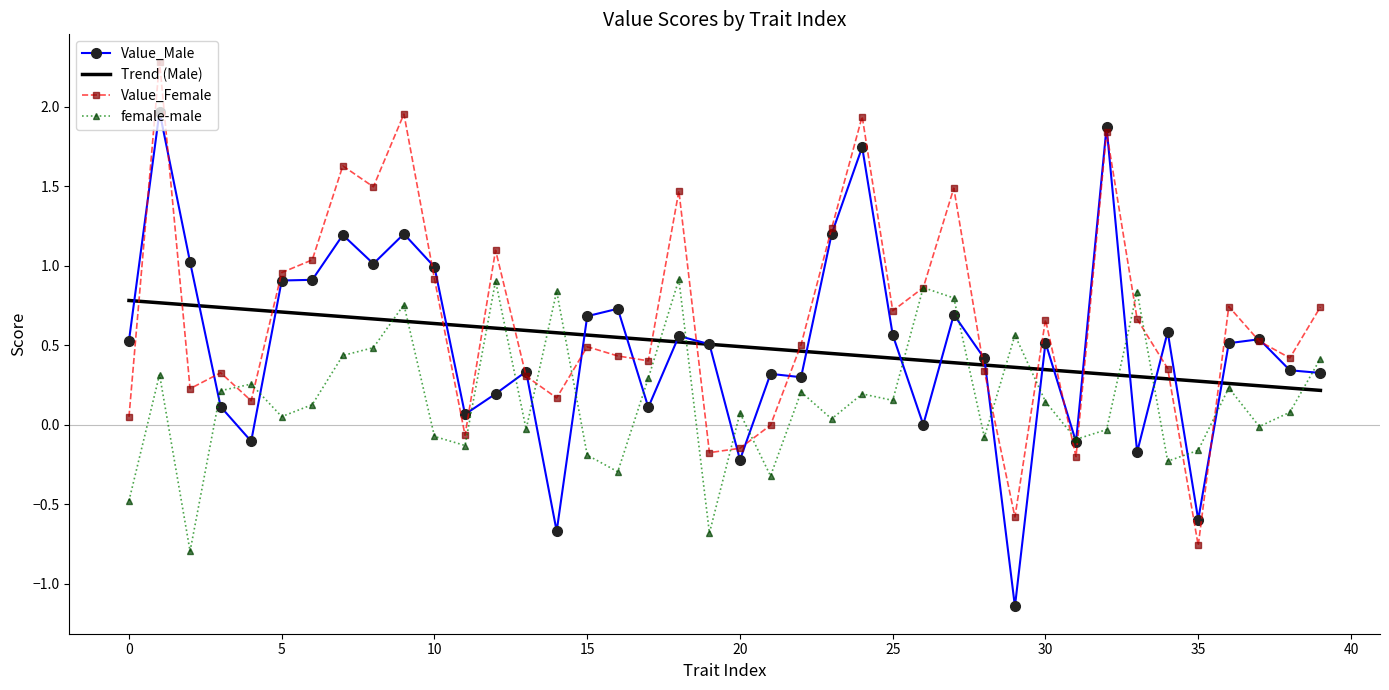

What is the maximum value for Value_Female?

2.3